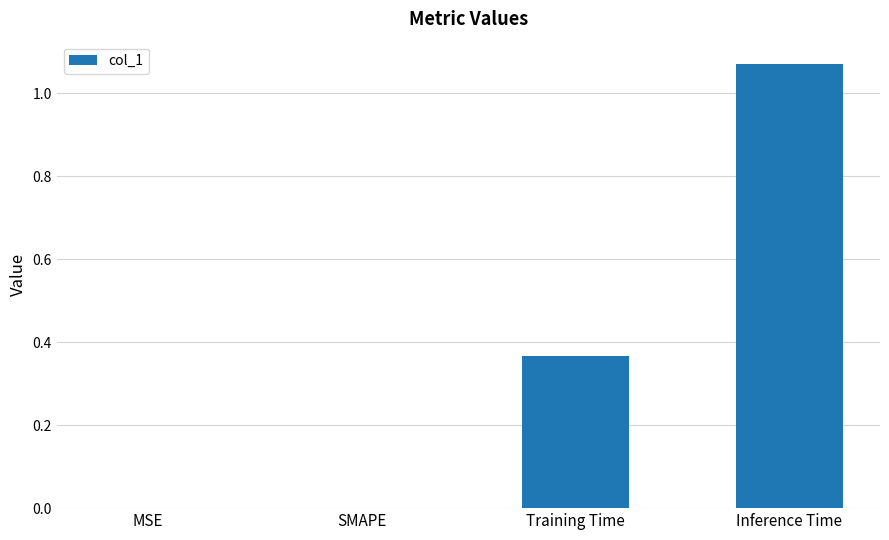

What is the sum of all values?

1.4